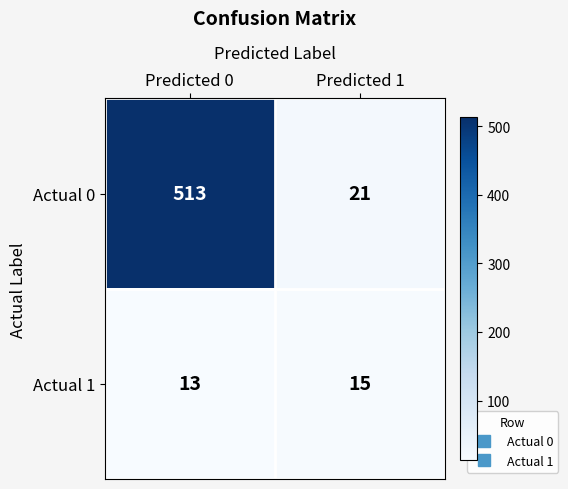

Which series has the widest spread of values?

Actual 0